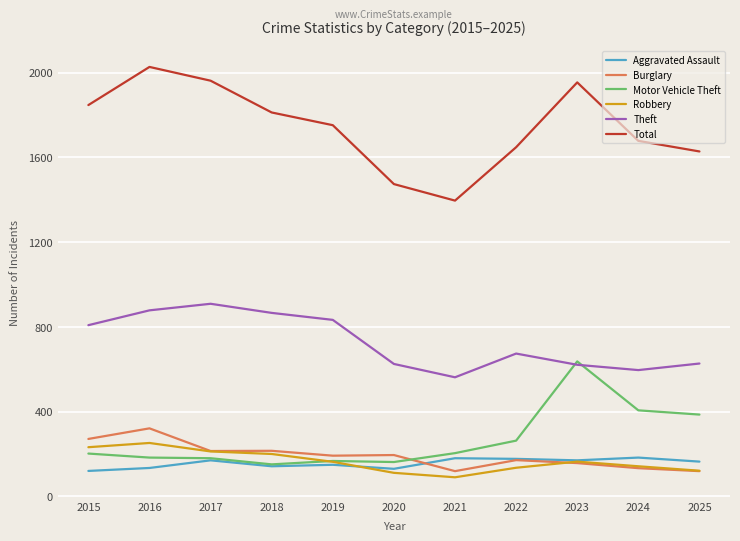

Which series has the largest range (max minus min)?

Total